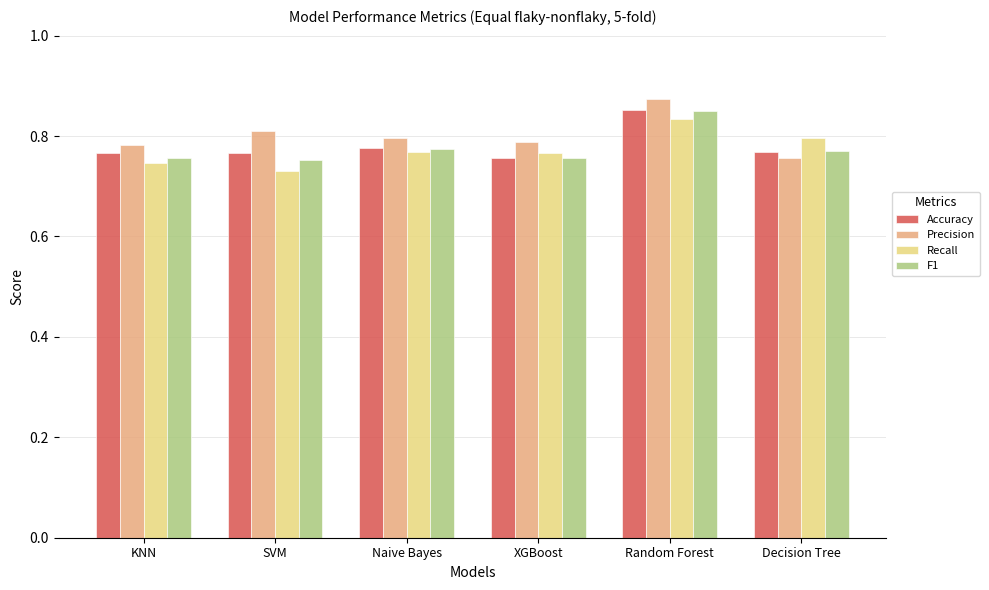

At how many categories does at least one series exceed 0?

6